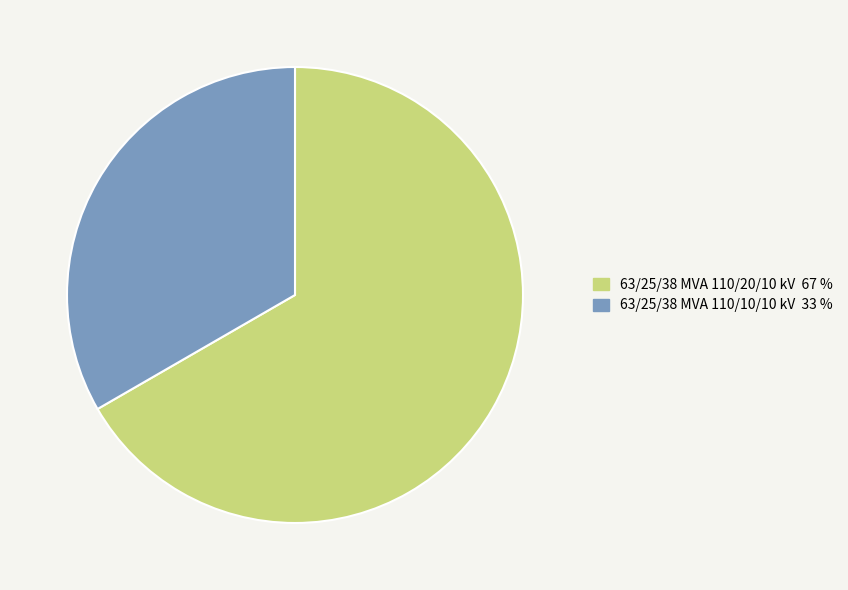

What is the ratio of the value at 63/25/38 MVA 110/20/10 kV to the value at 63/25/38 MVA 110/10/10 kV?

2.0